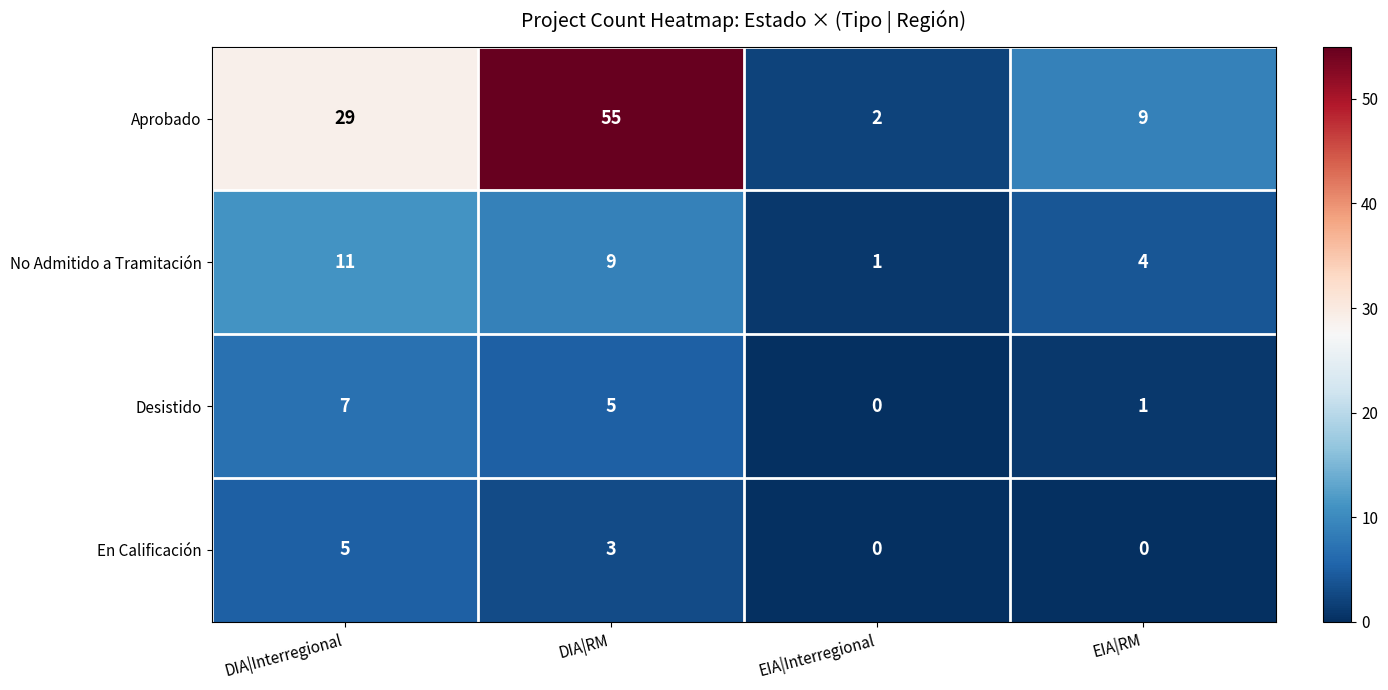

The value of Aprobado at EIA|Interregional is 1. True or false?

False